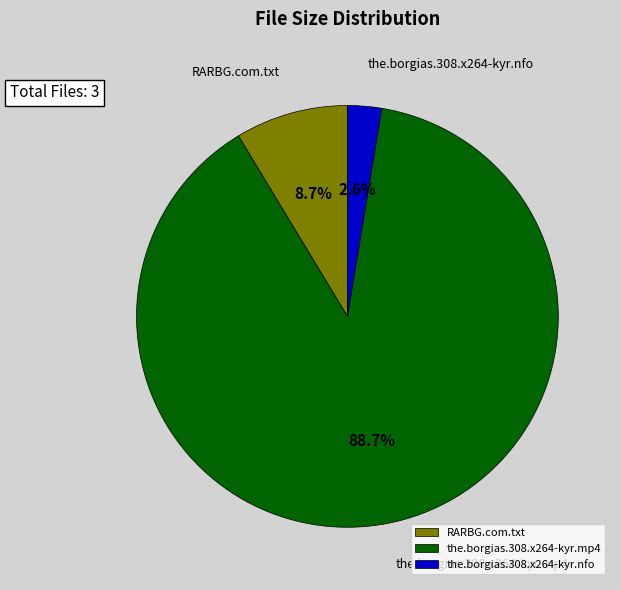

Which slice represents more than half of the pie?

the.borgias.308.x264-kyr.mp4